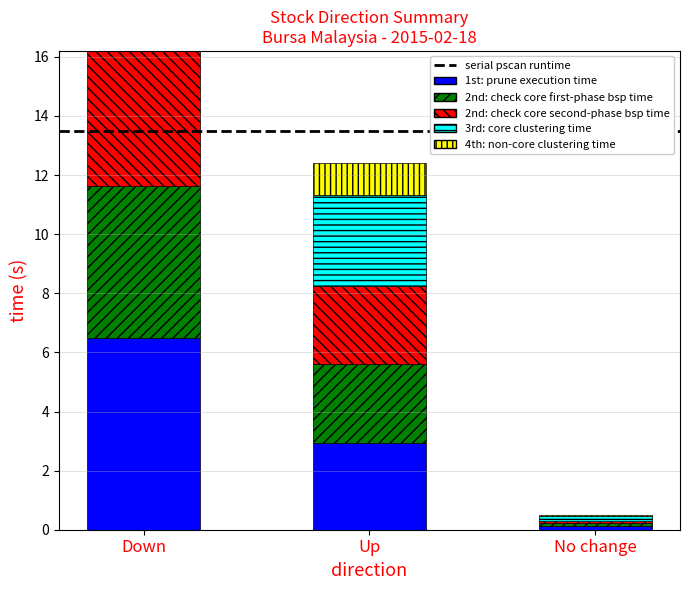

How many values in the 4th: non-core clustering time series are below 1?

1